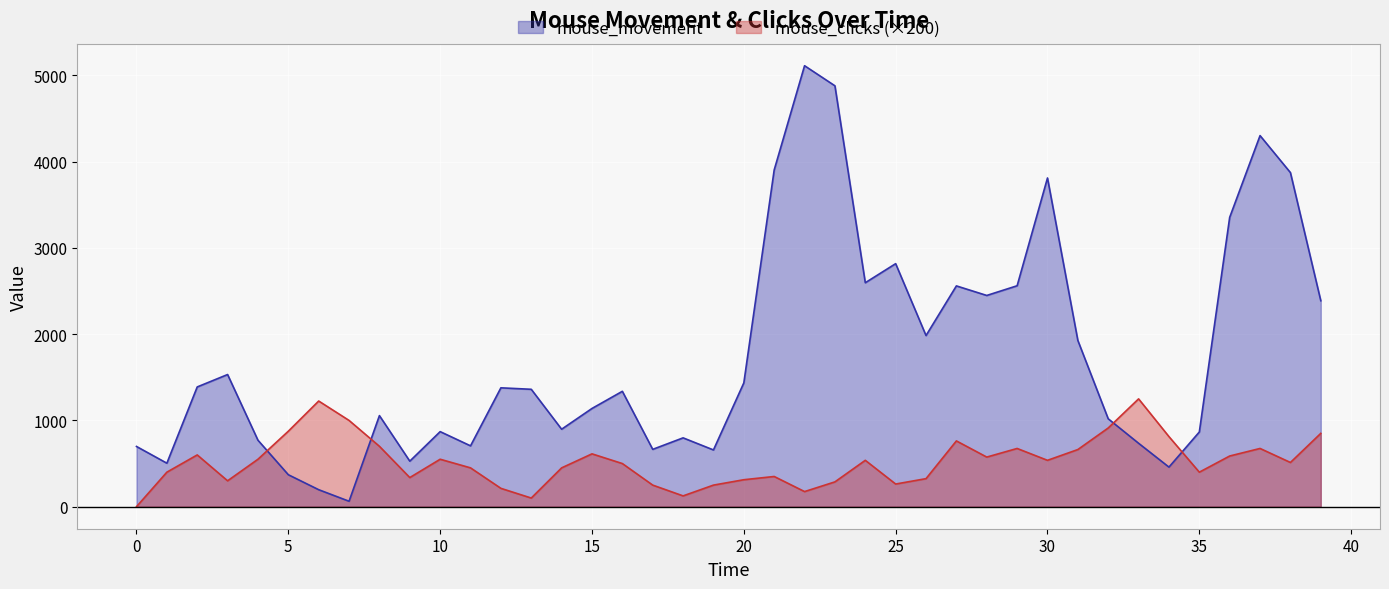

At how many categories does at least one series exceed 4853?

2